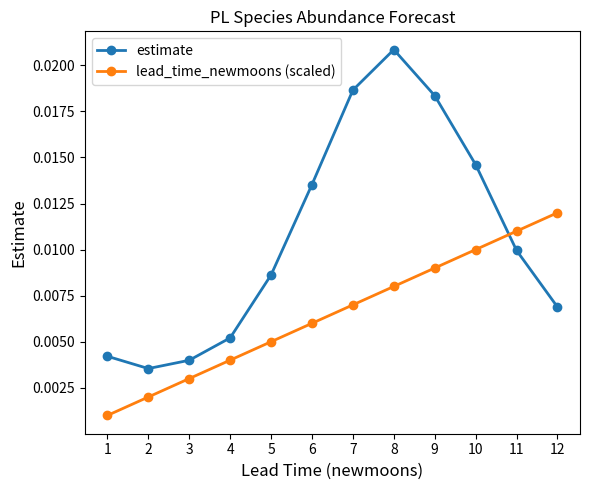

How many lines are shown in the chart?

2